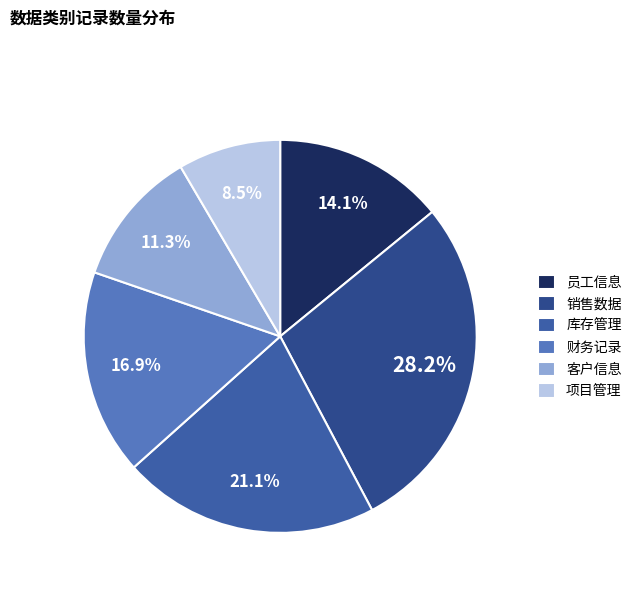

To the nearest percent, what percentage of the pie is 员工信息?

14%